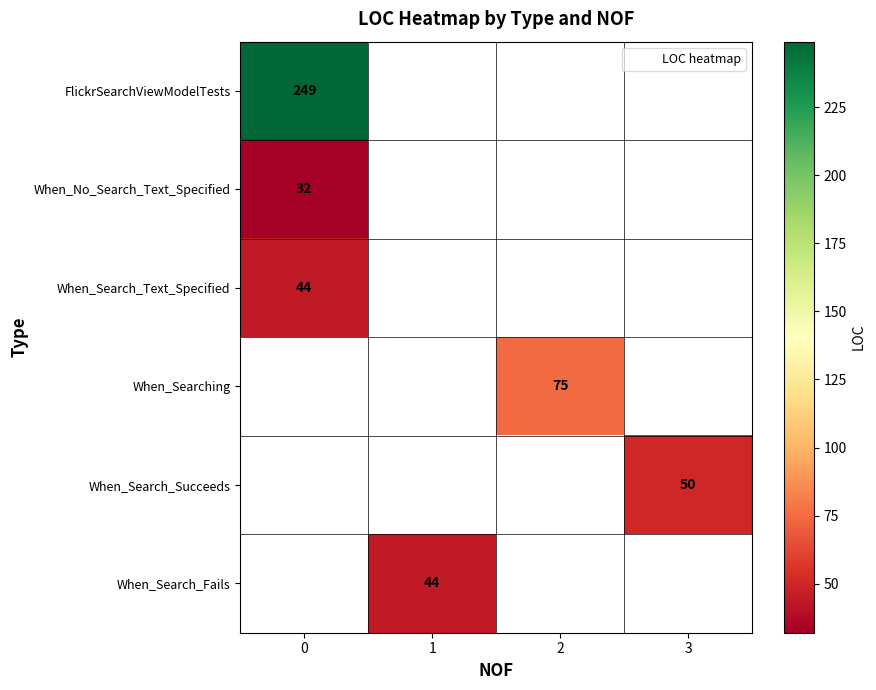

Rank the categories by When_Search_Fails value from lowest to highest.

0, 1, 2, 3